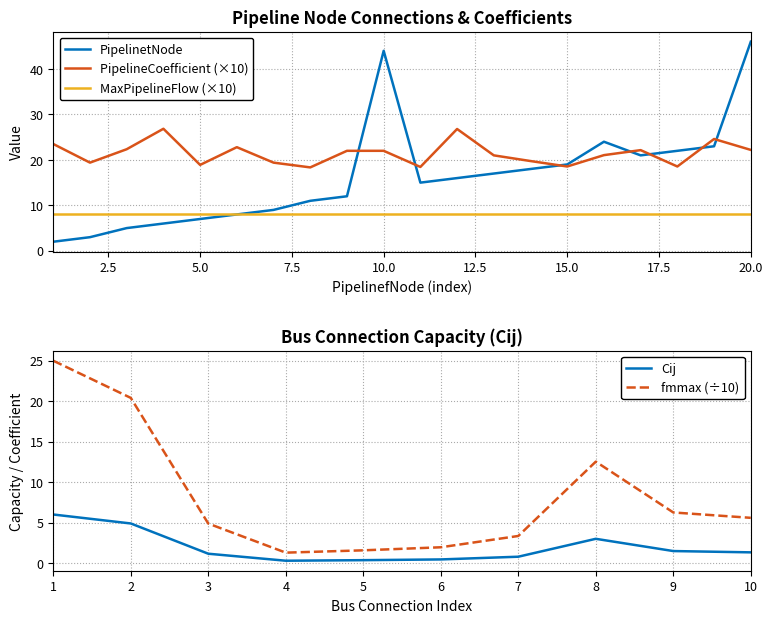

What is the lowest value of the PipelineCoefficient series?

18.4